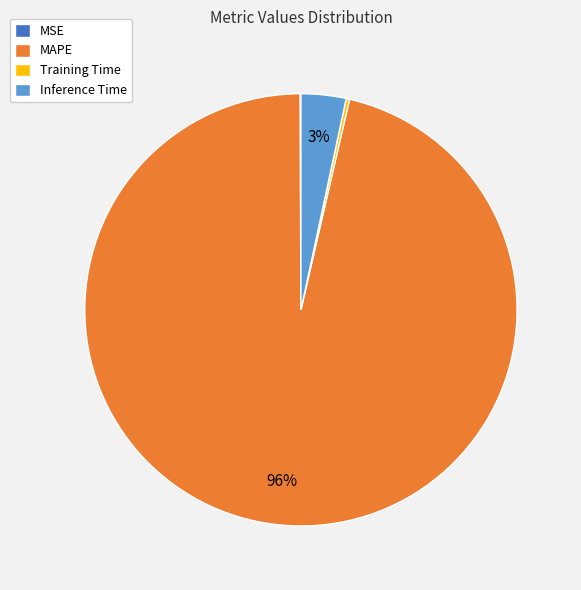

To the nearest percent, what is the average slice percentage?

25%